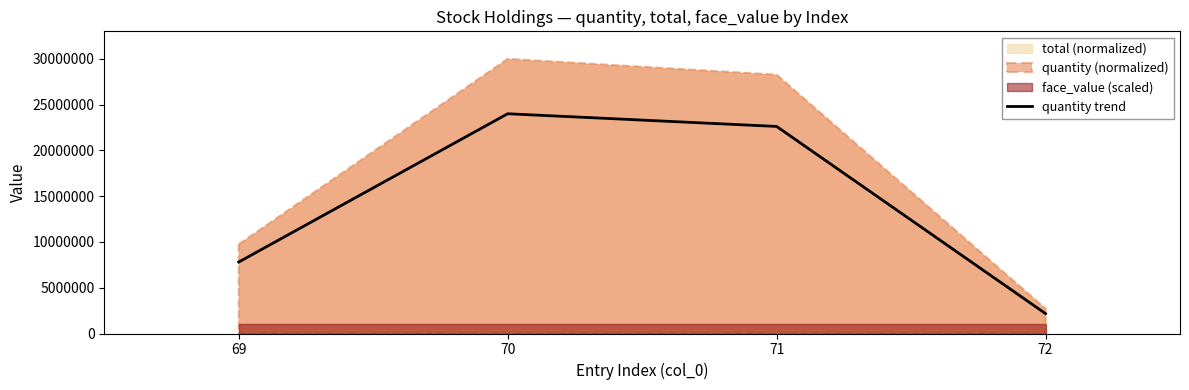

List the labels in order of value, largest first.

70, 71, 69, 72